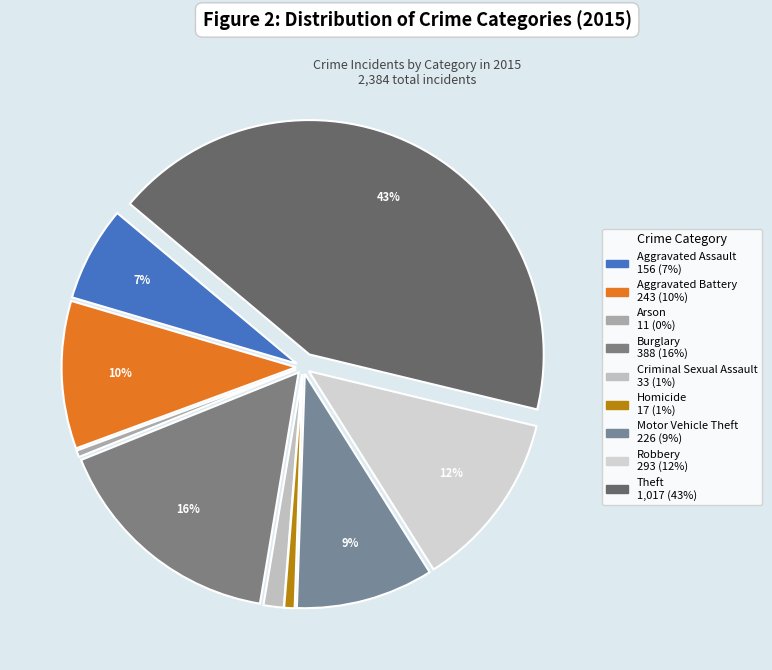

Rank the categories by value from lowest to highest.

Arson, Homicide, Criminal Sexual Assault, Aggravated Assault, Motor Vehicle Theft, Aggravated Battery, Robbery, Burglary, Theft